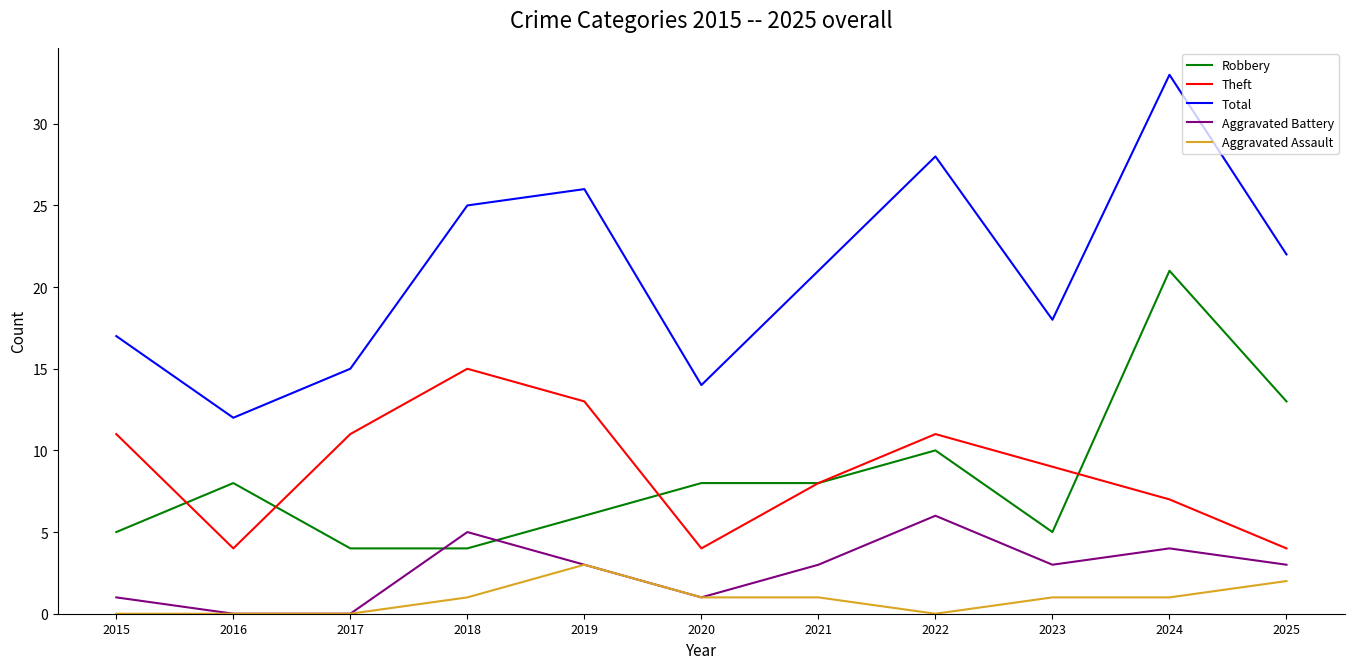

True or false: Aggravated Assault has a value of 1 at 2018.

True